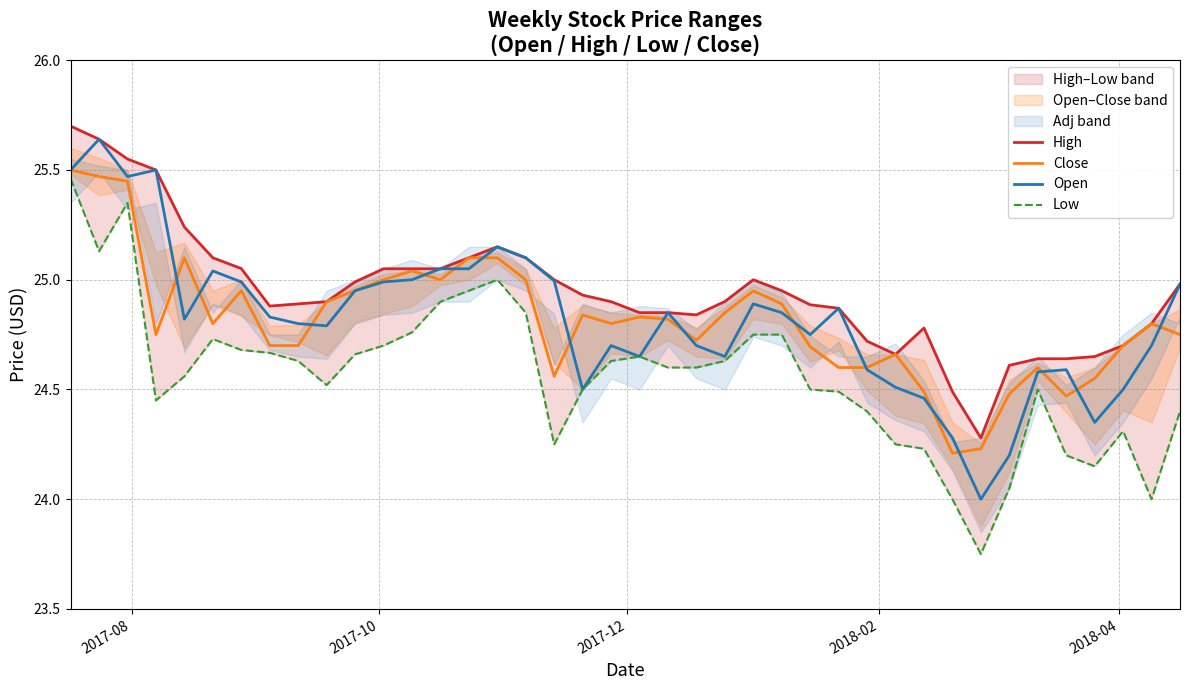

How many interior local valleys does the High series have?

4